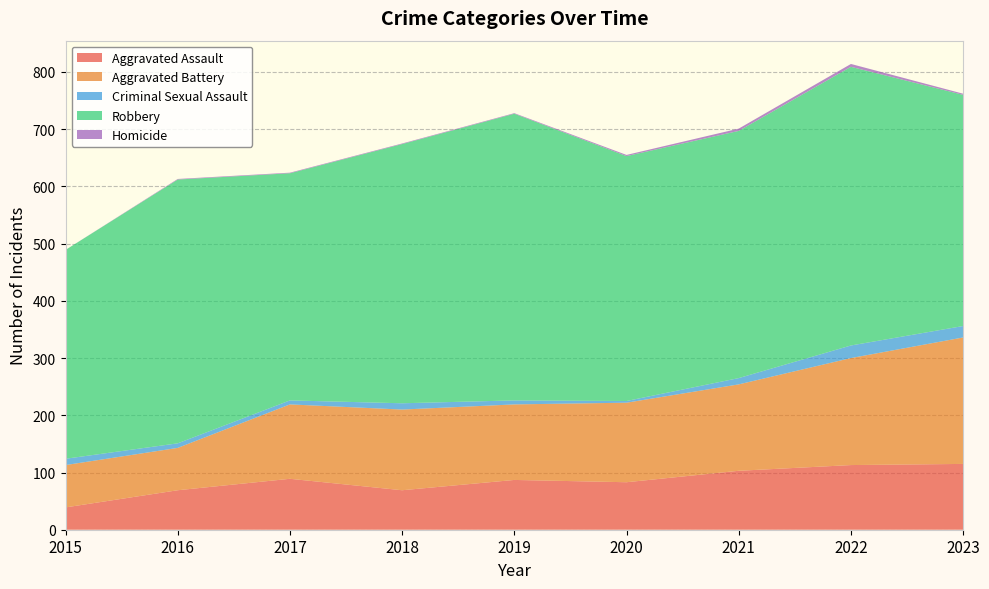

Reading left to right, list all the values displayed in this chart.

Aggravated Assault: 2015=39	2016=69	2017=89	2018=69	2019=87	2020=83	2021=103	2022=113	2023=115
Aggravated Battery: 2015=74	2016=74	2017=130	2018=141	2019=132	2020=139	2021=151	2022=187	2023=221
Criminal Sexual Assault: 2015=11	2016=8	2017=7	2018=11	2019=7	2020=3	2021=11	2022=22	2023=20
Robbery: 2015=365	2016=461	2017=397	2018=453	2019=501	2020=428	2021=432	2022=487	2023=404
Homicide: 2015=0	2016=1	2017=1	2018=1	2019=1	2020=2	2021=4	2022=5	2023=2